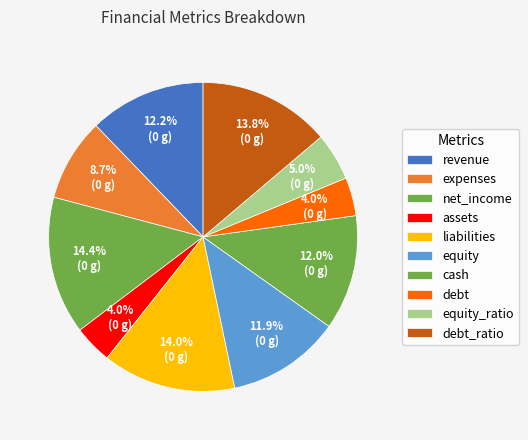

Count the number of slices in the pie.

10